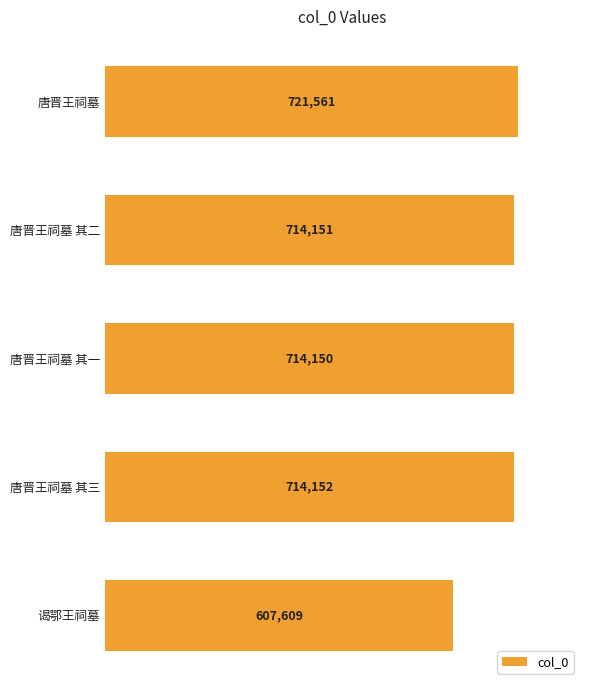

Are the bars grouped side by side (vs. stacked)?

No